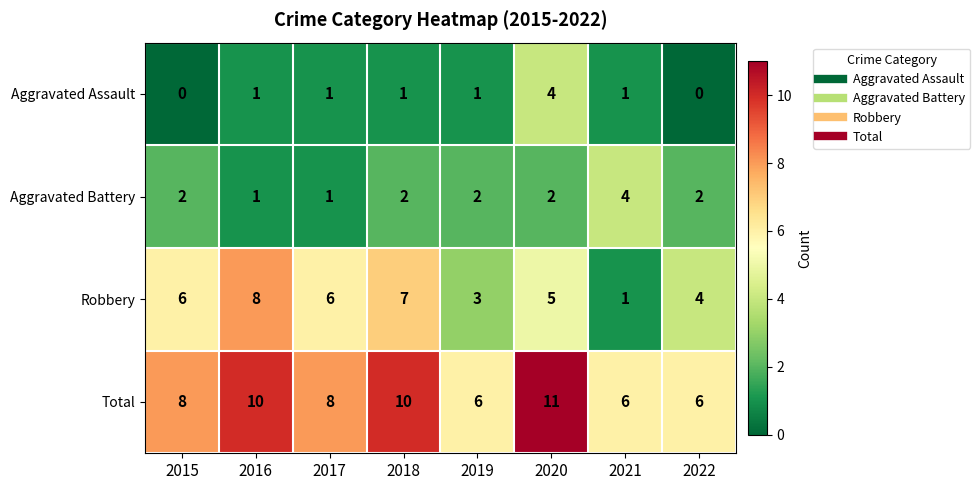

What is the difference between the second highest and second lowest values in the Total series?

4